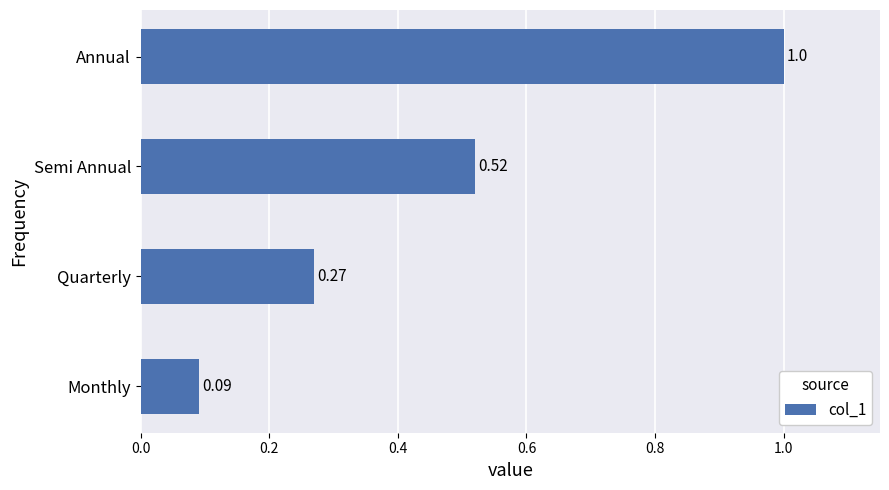

At which category does the chart reach its minimum across all series?

Monthly